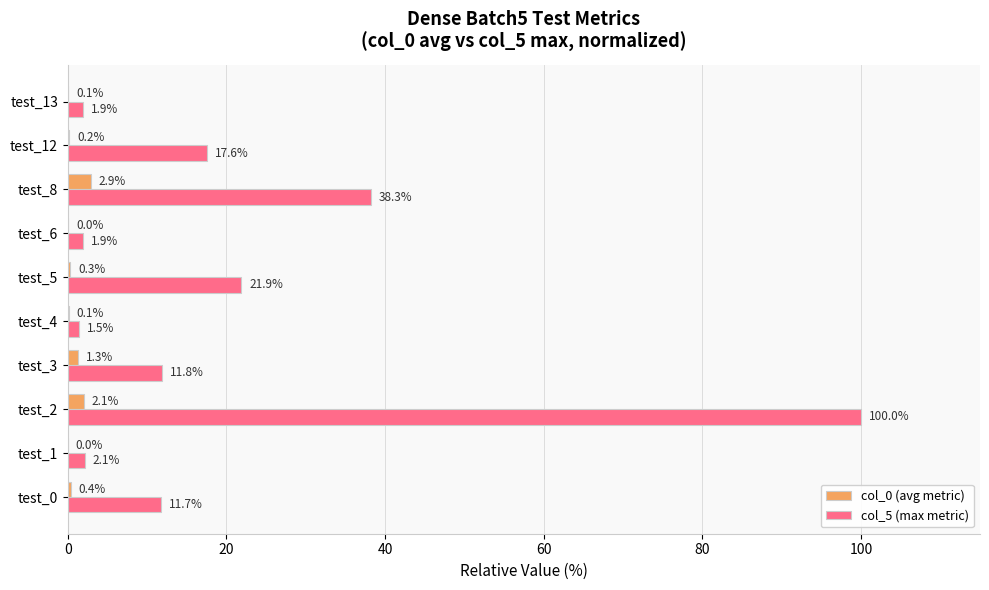

Which category has the highest value across all series?

test_2